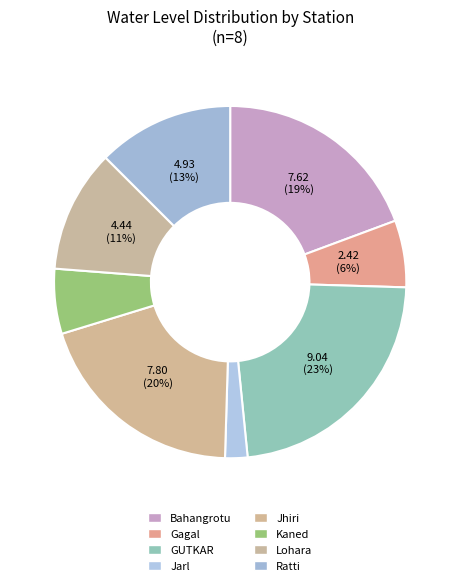

How many slices are in this pie chart?

8